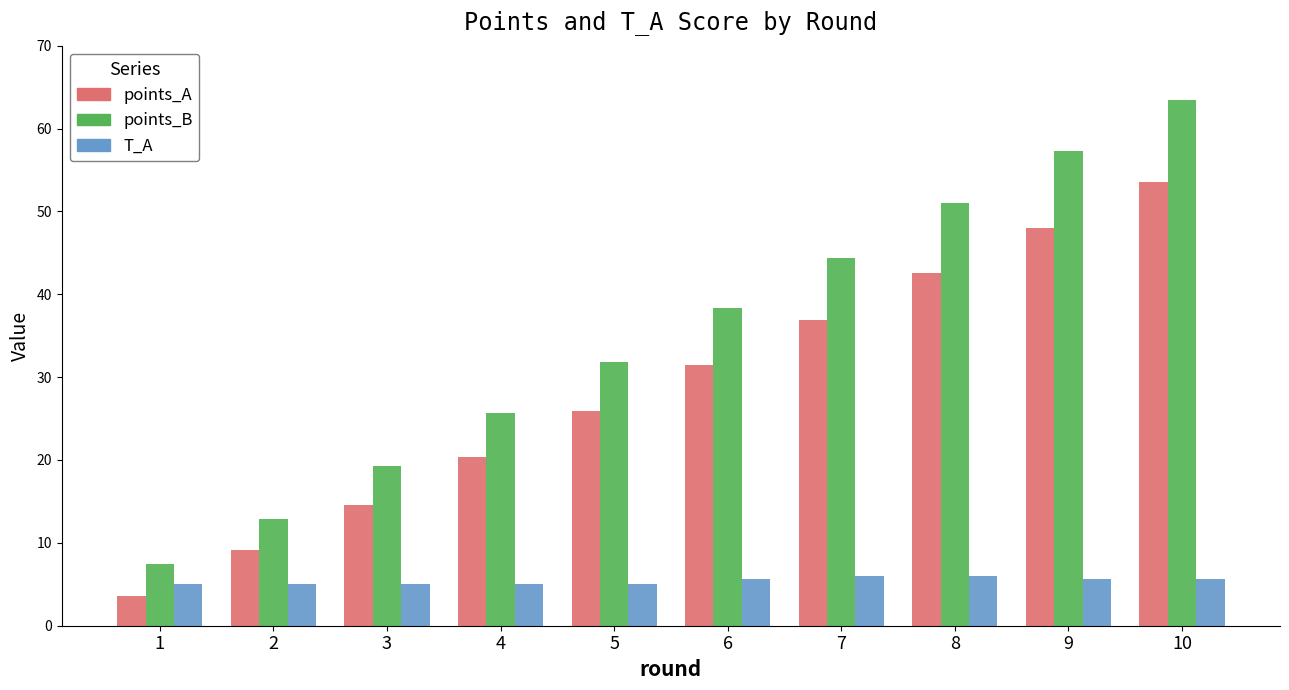

The points_B series shows 25.5 at 8. True or false?

False